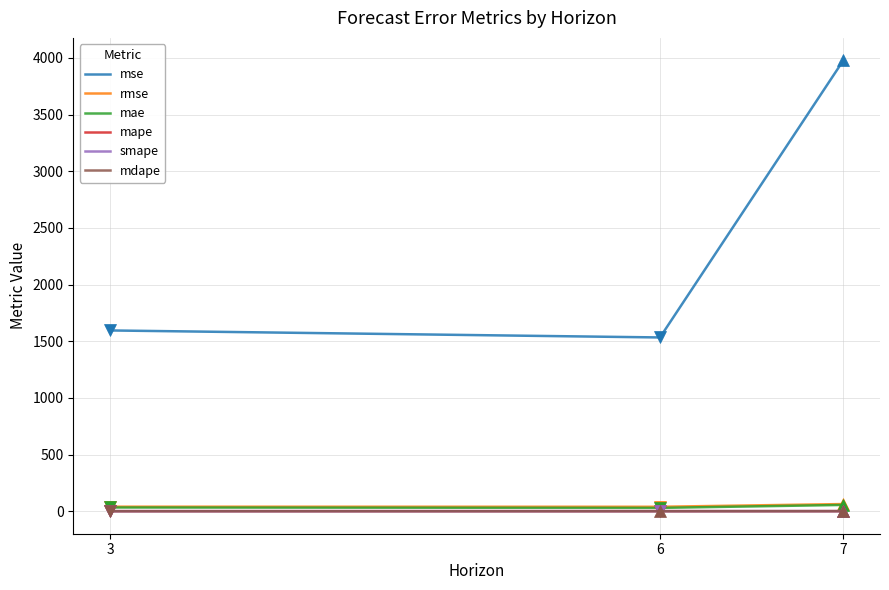

What is the maximum value shown in the chart?

3978.3